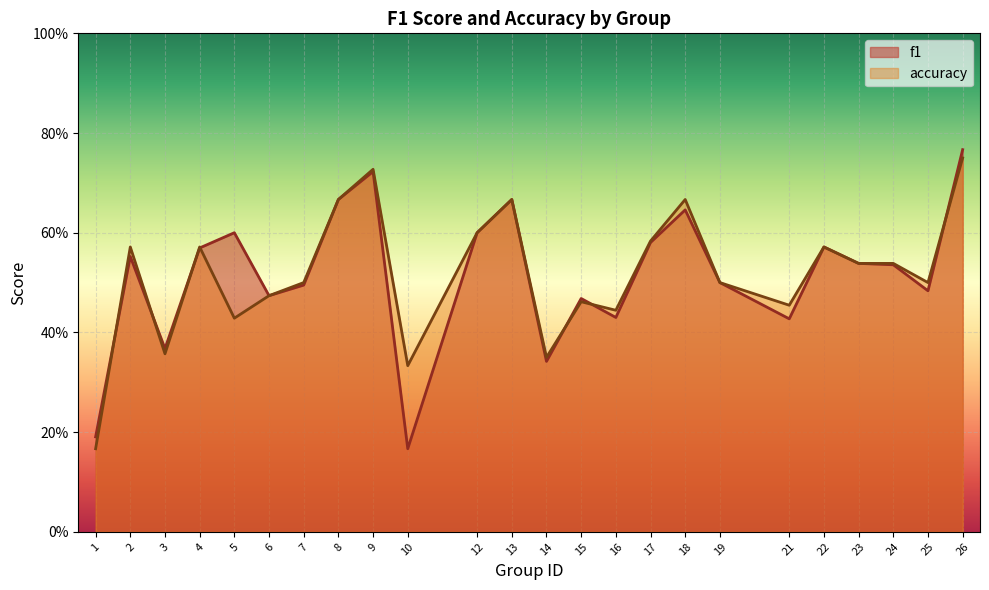

At which category does f1 reach its first local peak?

2